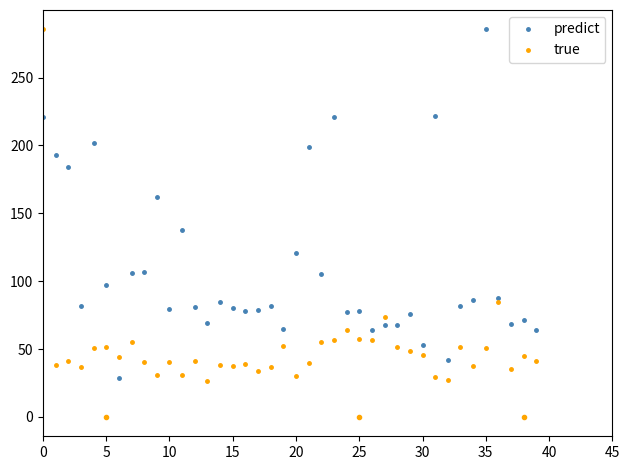

Which series has the largest total across all categories?

predict